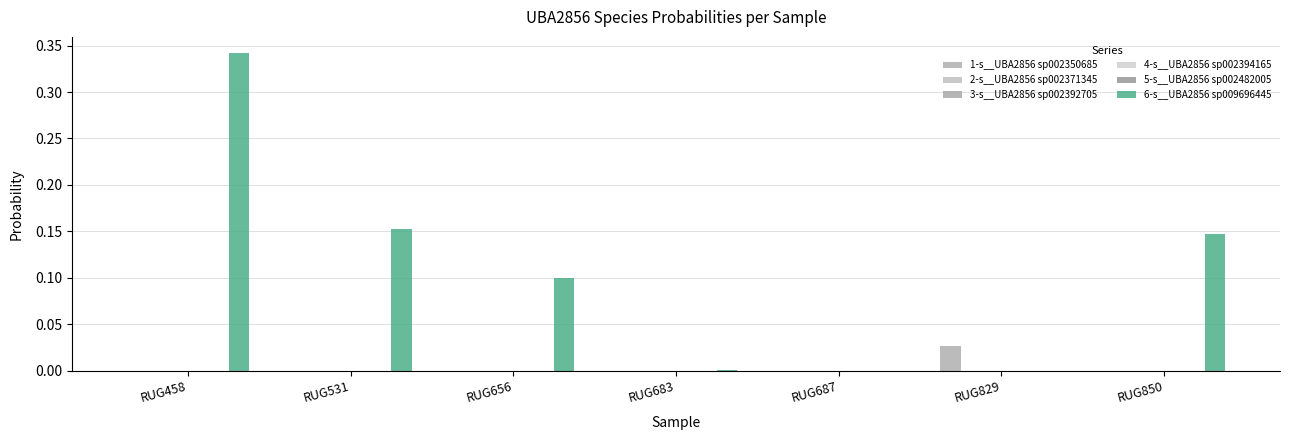

Rank the categories by 5-s__UBA2856 sp002482005 value from lowest to highest.

RUG683, RUG656, RUG829, RUG687, RUG850, RUG531, RUG458